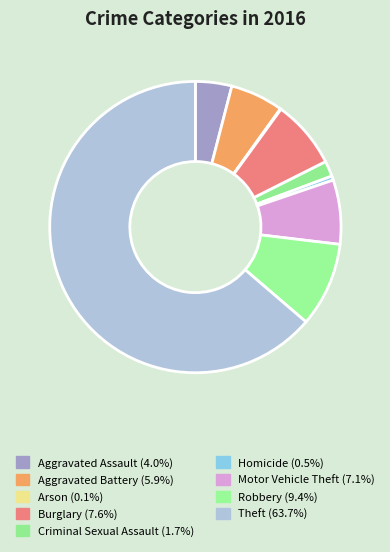

Count the number of slices in the pie.

9